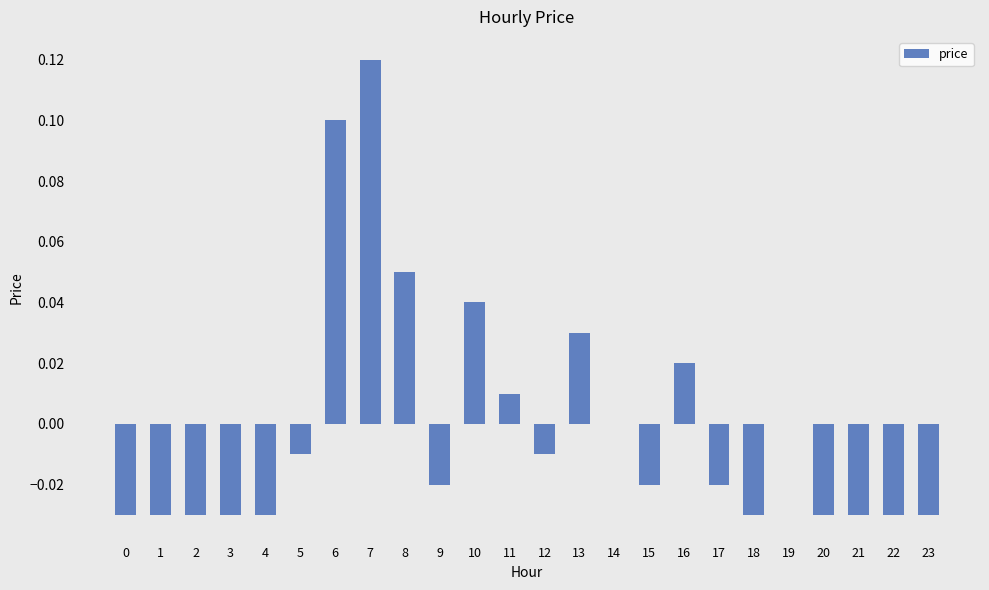

How many categories are shown in the chart?

24